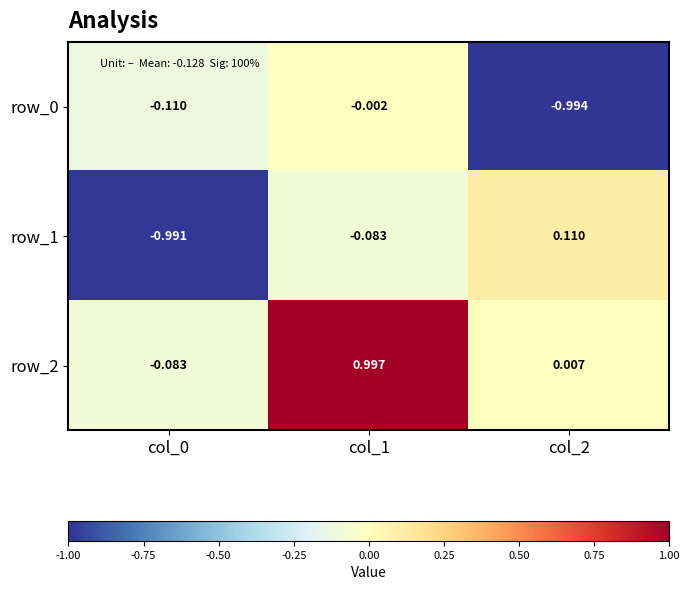

How many categories are shown in the chart?

3